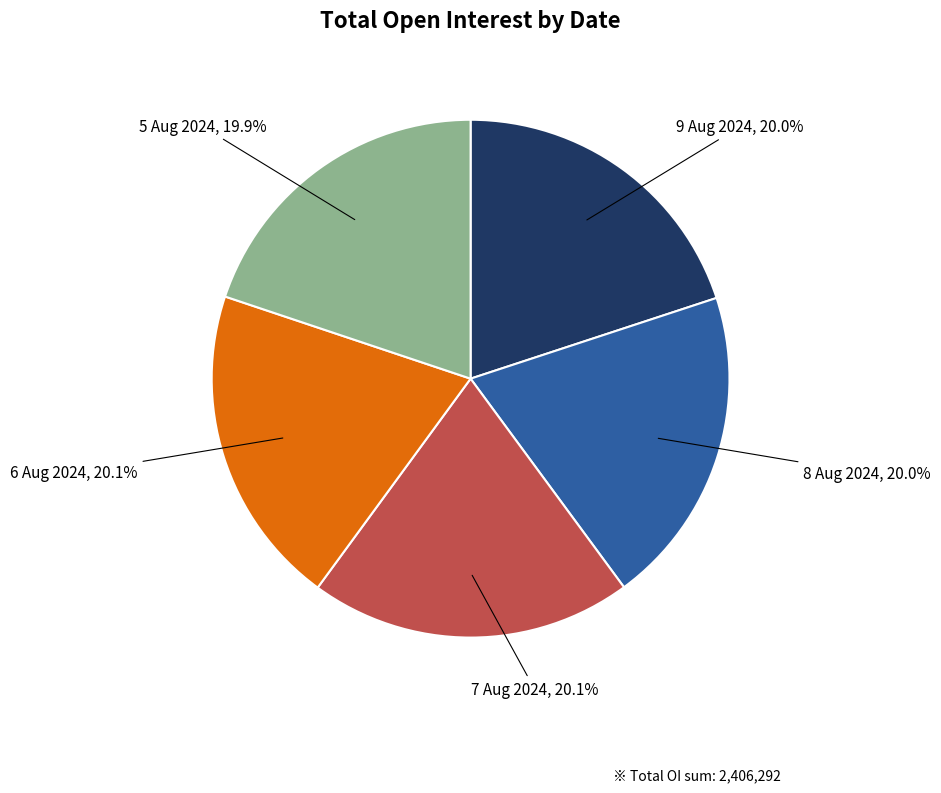

Does any single category account for the majority?

No